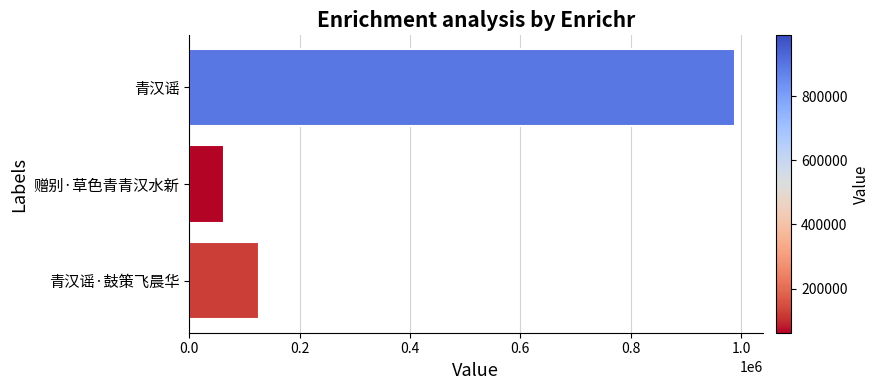

Are the bars grouped side by side (vs. stacked)?

No